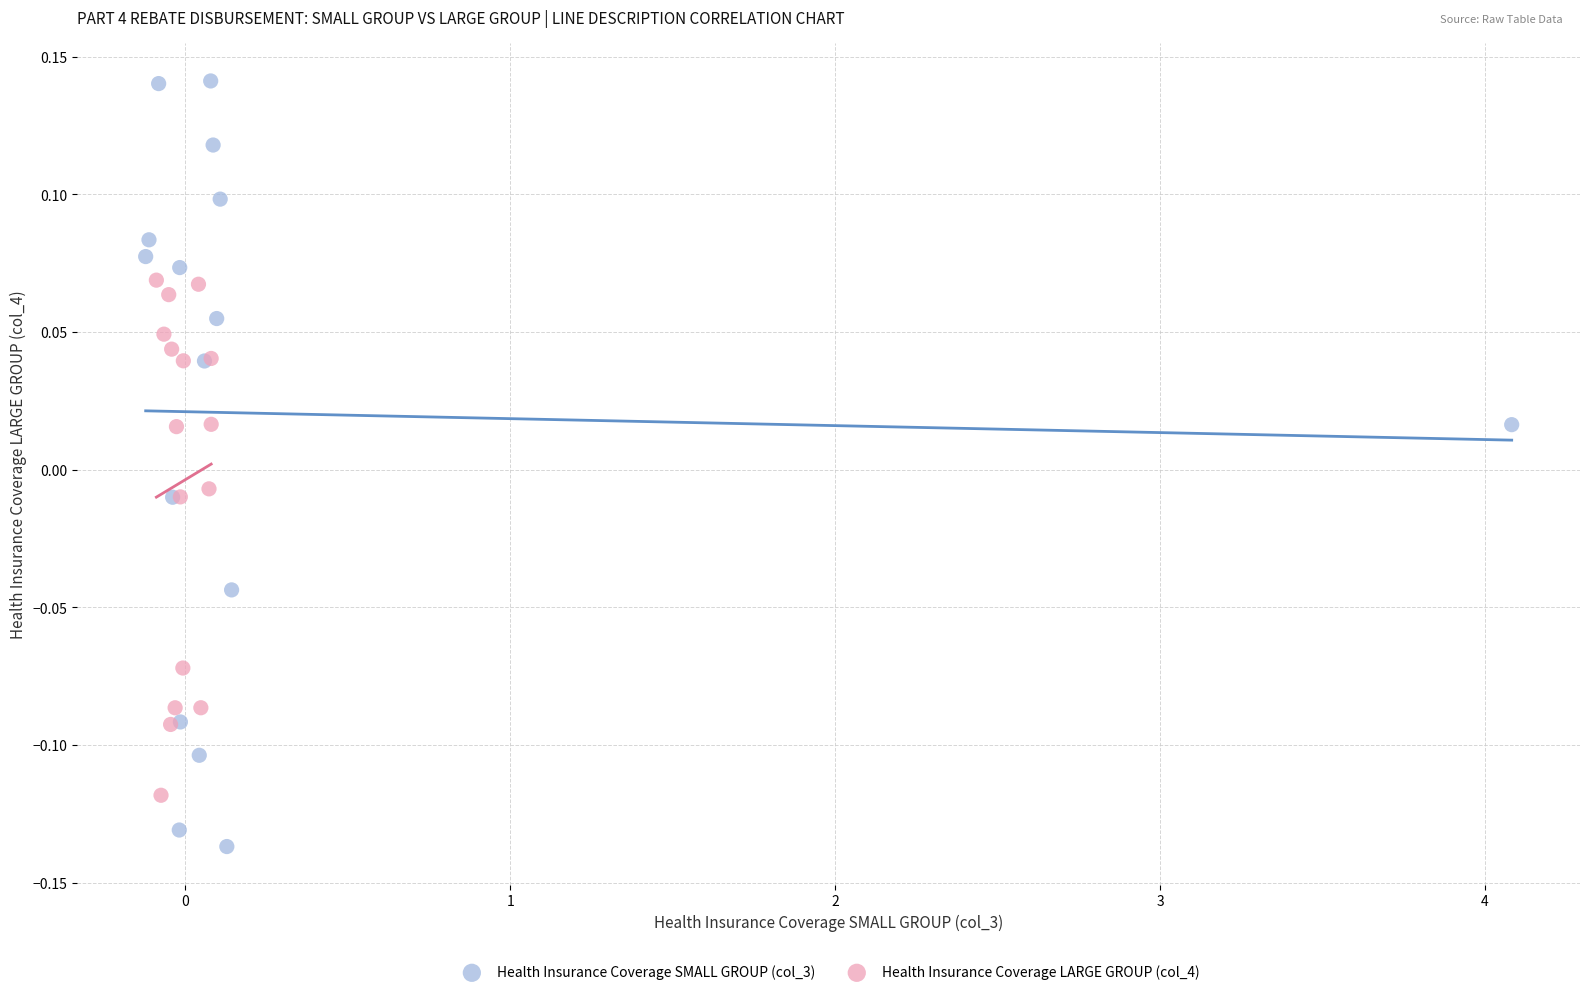

Which series contains the highest Y value?

Health Insurance Coverage SMALL GROUP (col_3)